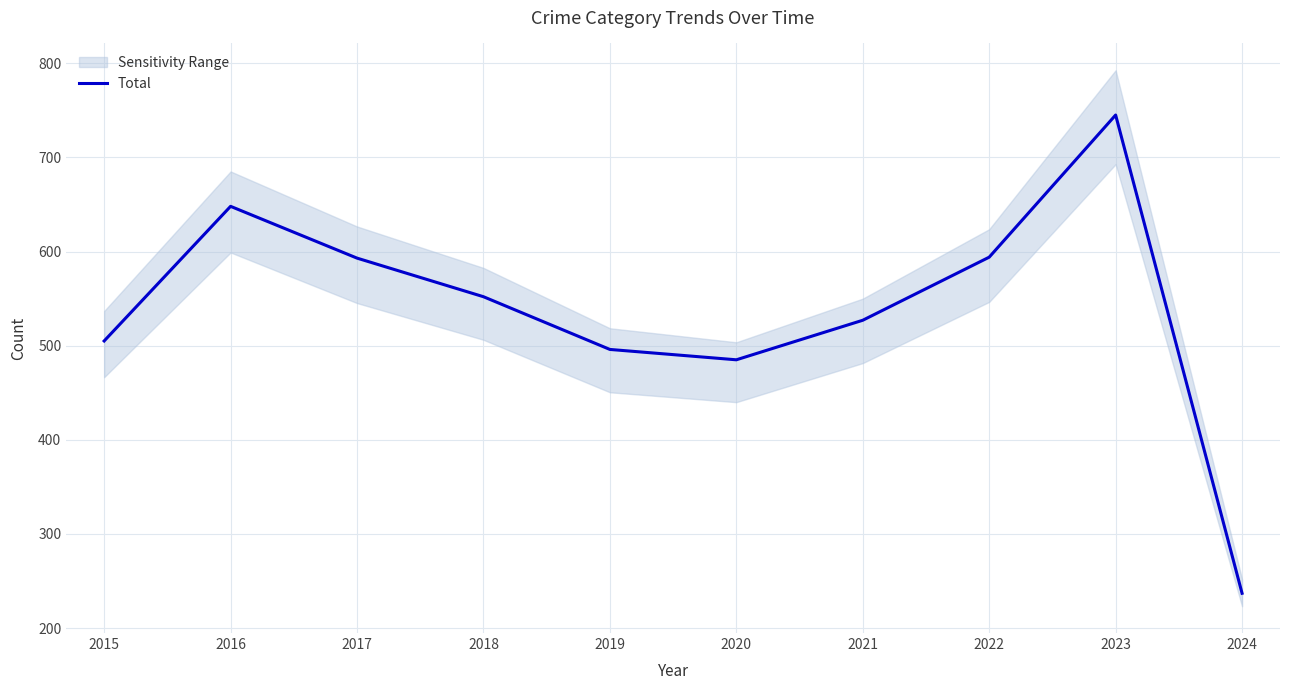

The value at 2023 is 1304. True or false?

False